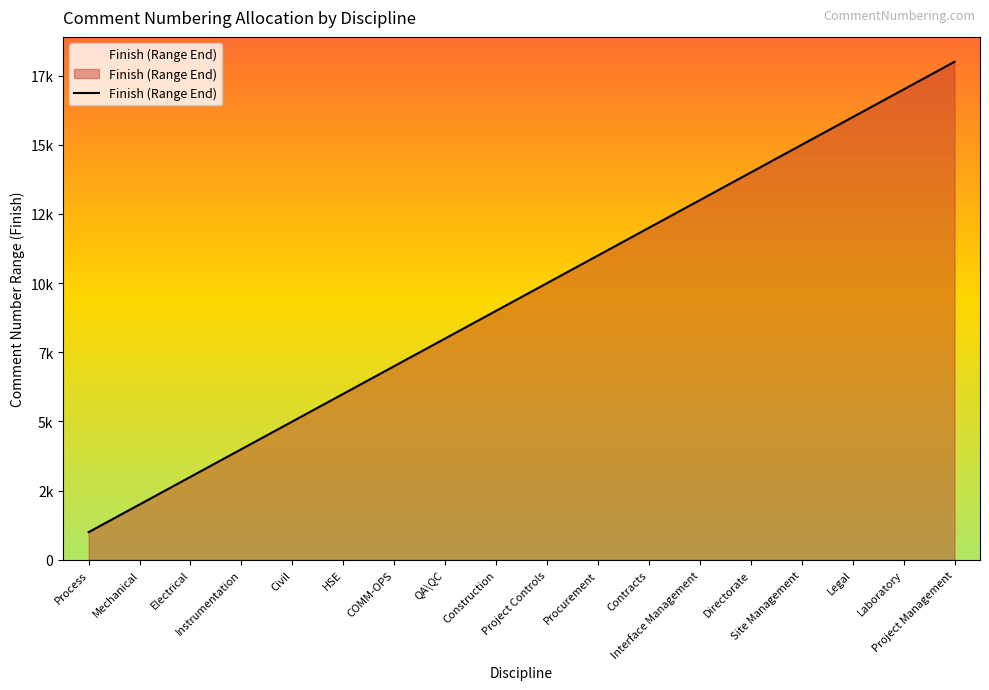

What is the value of the 14th point from the left?

14000